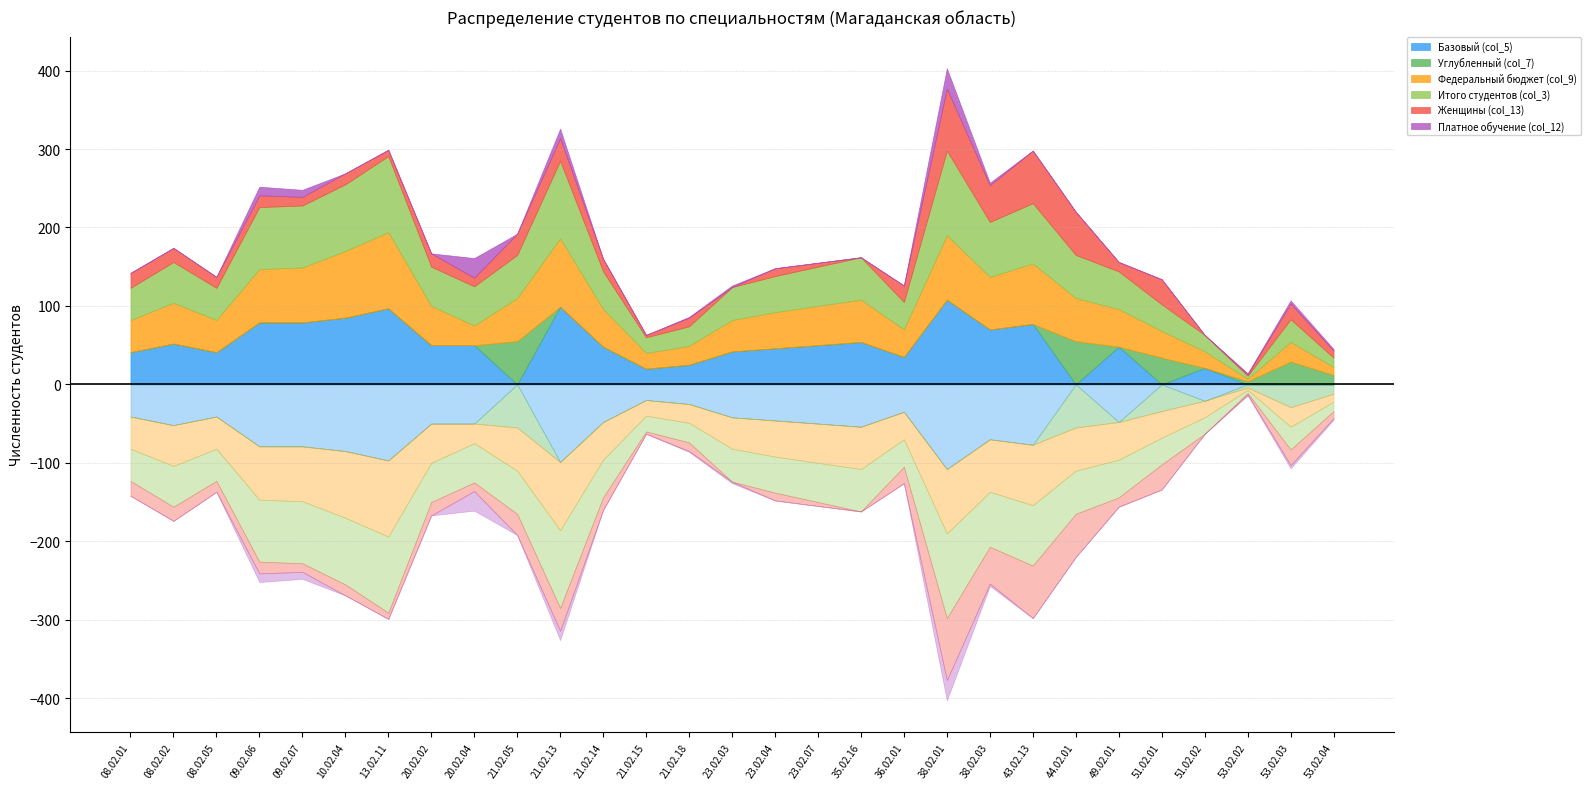

What is the average value of the Итого студентов (col_3) series?

52